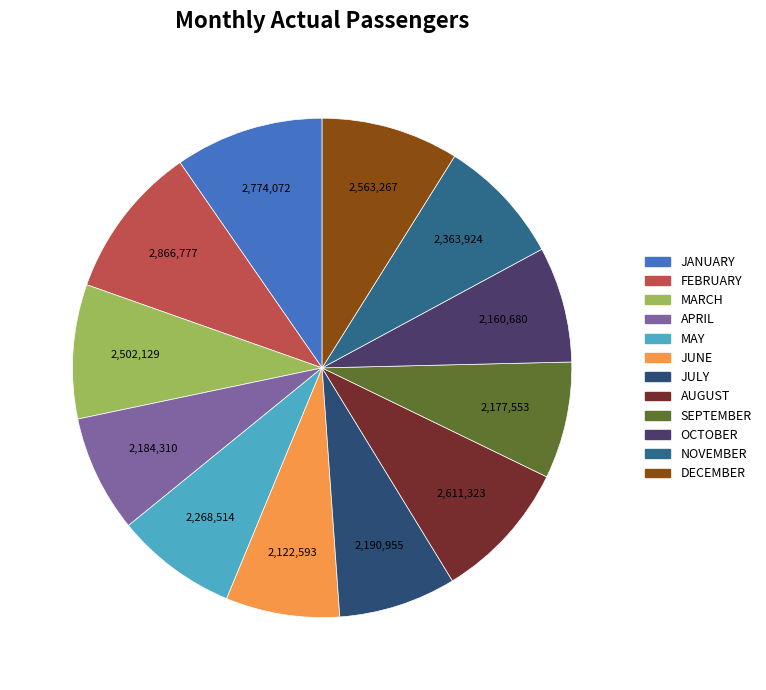

Which has a higher value, APRIL or AUGUST?

AUGUST